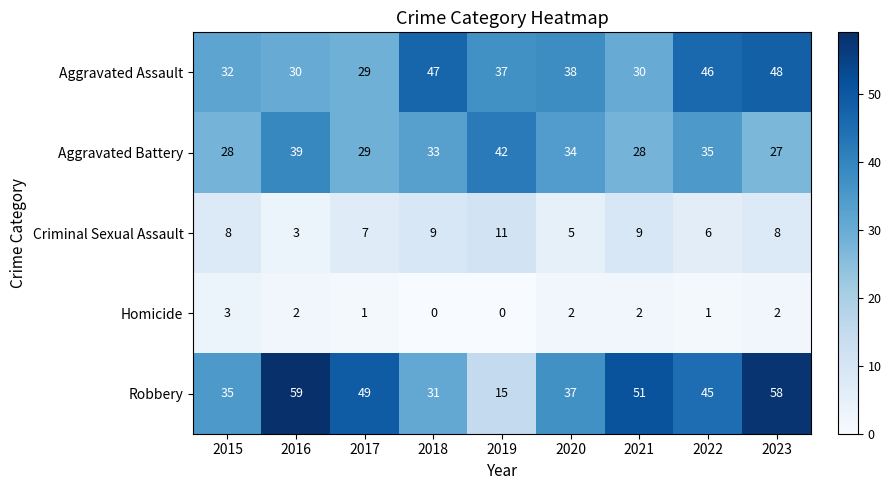

Which series has the widest spread of values?

Robbery